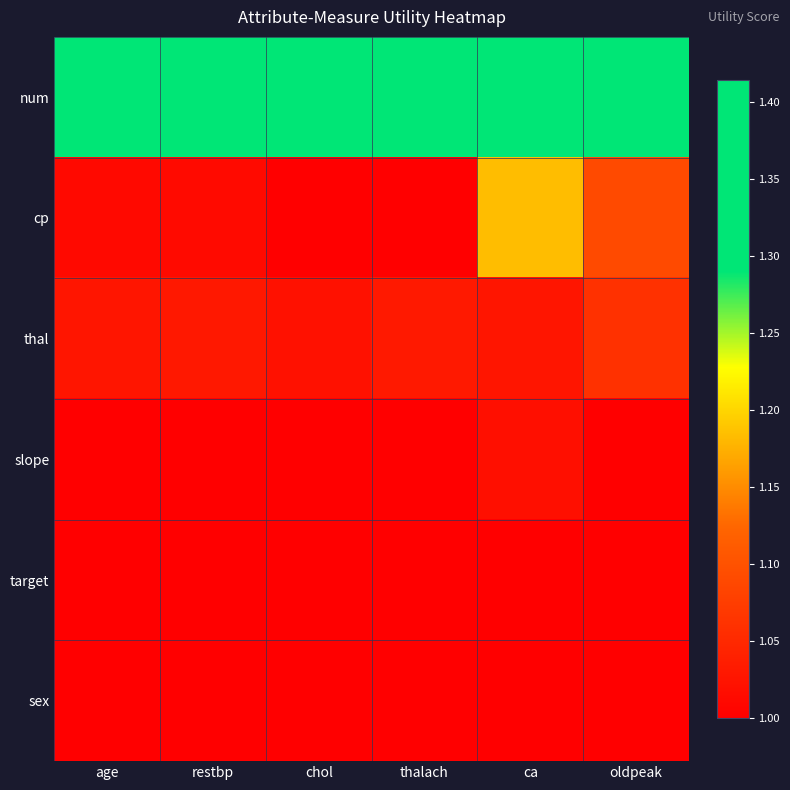

Which label corresponds to the smallest value in the chart?

chol